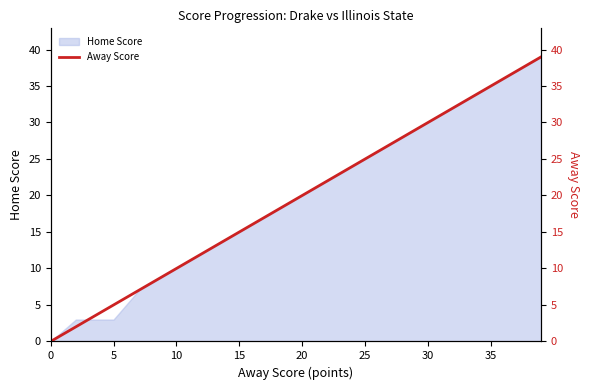

The Home Score series shows 0 at 0. True or false?

True